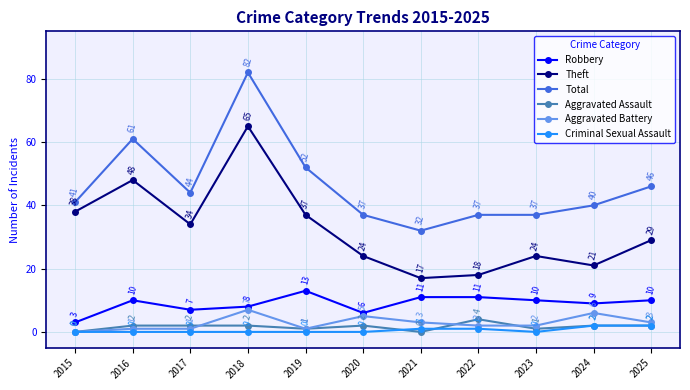

Reading left to right, extract all data points from this chart.

Robbery: 3	10	7	8	13	6	11	11	10	9	10
Theft: 38	48	34	65	37	24	17	18	24	21	29
Total: 41	61	44	82	52	37	32	37	37	40	46
Aggravated Assault: 0	2	2	2	1	2	0	4	1	2	2
Aggravated Battery: 0	1	1	7	1	5	3	2	2	6	3
Criminal Sexual Assault: 0	0	0	0	0	0	1	1	0	2	2